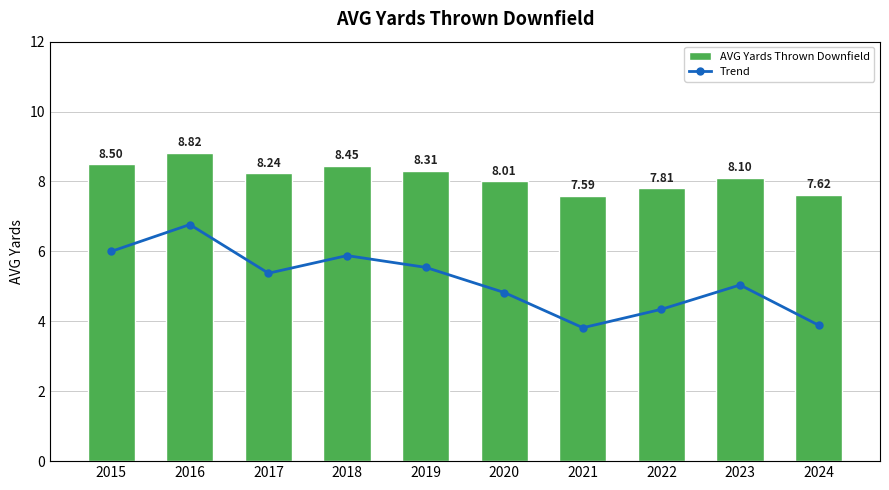

Which has a higher value, 2023 or 2019?

2019